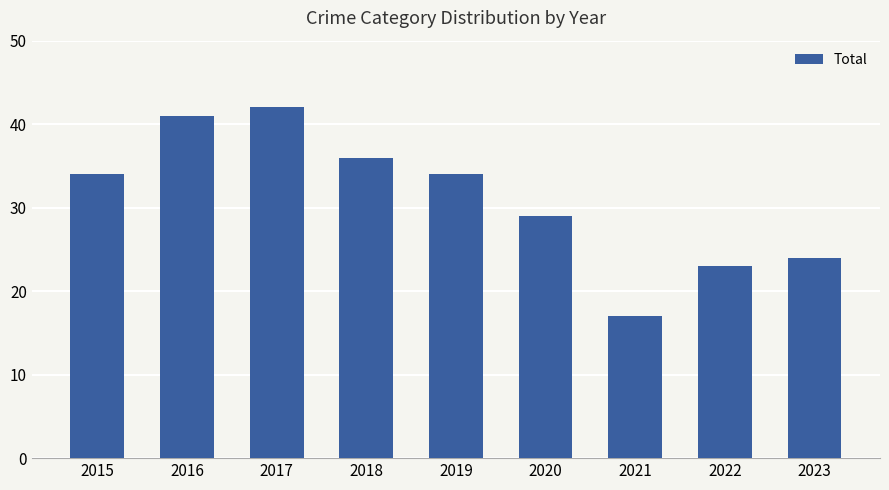

True or false: the data shows 42 at 2017.

True